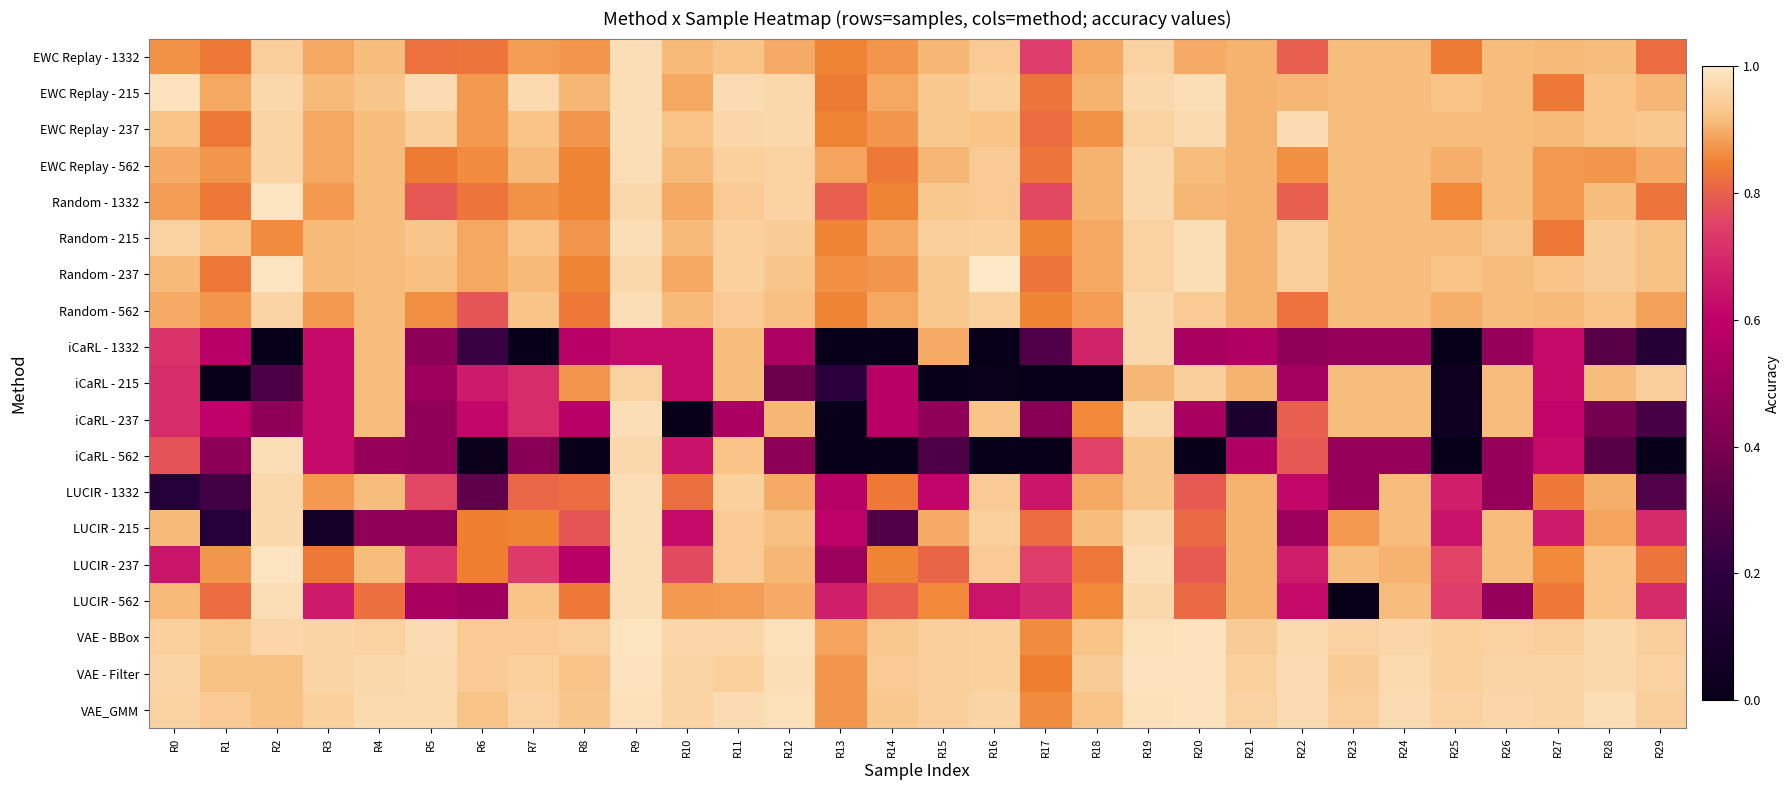

Reading left to right, list all the values displayed in this chart.

EWC Replay - 1332: R0=0.9	R1=0.8	R2=0.9	R3=0.9	R4=0.9	R5=0.8	R6=0.8	R7=0.9	R8=0.9	R9=1.0	R10=0.9	R11=0.9	R12=0.9	R13=0.9	R14=0.9	R15=0.9	R16=0.9	R17=0.7	R18=0.9	R19=1.0	R20=0.9	R21=0.9	R22=0.8	R23=0.9	R24=0.9	R25=0.8	R26=0.9	R27=0.9	R28=0.9	R29=0.8
EWC Replay - 215: R0=1.0	R1=0.9	R2=1.0	R3=0.9	R4=0.9	R5=1.0	R6=0.9	R7=1.0	R8=0.9	R9=1.0	R10=0.9	R11=1.0	R12=1.0	R13=0.8	R14=0.9	R15=0.9	R16=1.0	R17=0.8	R18=0.9	R19=1.0	R20=1.0	R21=0.9	R22=0.9	R23=0.9	R24=0.9	R25=0.9	R26=0.9	R27=0.8	R28=0.9	R29=0.9
EWC Replay - 237: R0=0.9	R1=0.8	R2=1.0	R3=0.9	R4=0.9	R5=0.9	R6=0.9	R7=0.9	R8=0.9	R9=1.0	R10=0.9	R11=1.0	R12=1.0	R13=0.9	R14=0.9	R15=0.9	R16=0.9	R17=0.8	R18=0.9	R19=1.0	R20=1.0	R21=0.9	R22=1.0	R23=0.9	R24=0.9	R25=0.9	R26=0.9	R27=0.9	R28=0.9	R29=0.9
EWC Replay - 562: R0=0.9	R1=0.9	R2=1.0	R3=0.9	R4=0.9	R5=0.8	R6=0.9	R7=0.9	R8=0.9	R9=1.0	R10=0.9	R11=1.0	R12=1.0	R13=0.9	R14=0.8	R15=0.9	R16=0.9	R17=0.8	R18=0.9	R19=1.0	R20=0.9	R21=0.9	R22=0.9	R23=0.9	R24=0.9	R25=0.9	R26=0.9	R27=0.9	R28=0.9	R29=0.9
Random - 1332: R0=0.9	R1=0.8	R2=1.0	R3=0.9	R4=0.9	R5=0.8	R6=0.8	R7=0.9	R8=0.9	R9=1.0	R10=0.9	R11=0.9	R12=1.0	R13=0.8	R14=0.9	R15=0.9	R16=0.9	R17=0.8	R18=0.9	R19=1.0	R20=0.9	R21=0.9	R22=0.8	R23=0.9	R24=0.9	R25=0.9	R26=0.9	R27=0.9	R28=0.9	R29=0.8
Random - 215: R0=1.0	R1=0.9	R2=0.9	R3=0.9	R4=0.9	R5=0.9	R6=0.9	R7=0.9	R8=0.9	R9=1.0	R10=0.9	R11=1.0	R12=0.9	R13=0.9	R14=0.9	R15=0.9	R16=1.0	R17=0.9	R18=0.9	R19=1.0	R20=1.0	R21=0.9	R22=0.9	R23=0.9	R24=0.9	R25=0.9	R26=0.9	R27=0.8	R28=0.9	R29=0.9
Random - 237: R0=0.9	R1=0.8	R2=1.0	R3=0.9	R4=0.9	R5=0.9	R6=0.9	R7=0.9	R8=0.9	R9=1.0	R10=0.9	R11=1.0	R12=0.9	R13=0.9	R14=0.9	R15=0.9	R16=1.0	R17=0.8	R18=0.9	R19=1.0	R20=1.0	R21=0.9	R22=0.9	R23=0.9	R24=0.9	R25=0.9	R26=0.9	R27=0.9	R28=0.9	R29=0.9
Random - 562: R0=0.9	R1=0.9	R2=1.0	R3=0.9	R4=0.9	R5=0.9	R6=0.8	R7=0.9	R8=0.8	R9=1.0	R10=0.9	R11=0.9	R12=0.9	R13=0.9	R14=0.9	R15=0.9	R16=1.0	R17=0.9	R18=0.9	R19=1.0	R20=0.9	R21=0.9	R22=0.8	R23=0.9	R24=0.9	R25=0.9	R26=0.9	R27=0.9	R28=0.9	R29=0.9
iCaRL - 1332: R0=0.7	R1=0.6	R2=0.0	R3=0.6	R4=0.9	R5=0.5	R6=0.2	R7=0.0	R8=0.6	R9=0.6	R10=0.6	R11=0.9	R12=0.5	R13=0.0	R14=0.0	R15=0.9	R16=0.0	R17=0.3	R18=0.7	R19=1.0	R20=0.5	R21=0.6	R22=0.5	R23=0.5	R24=0.5	R25=0.0	R26=0.5	R27=0.6	R28=0.3	R29=0.2
iCaRL - 215: R0=0.7	R1=0.0	R2=0.3	R3=0.6	R4=0.9	R5=0.5	R6=0.7	R7=0.7	R8=0.9	R9=1.0	R10=0.6	R11=0.9	R12=0.4	R13=0.2	R14=0.6	R15=0.0	R16=0.0	R17=0.0	R18=0.0	R19=0.9	R20=0.9	R21=0.9	R22=0.5	R23=0.9	R24=0.9	R25=0.0	R26=0.9	R27=0.6	R28=0.9	R29=0.9
iCaRL - 237: R0=0.7	R1=0.6	R2=0.5	R3=0.6	R4=0.9	R5=0.5	R6=0.6	R7=0.7	R8=0.6	R9=1.0	R10=0.0	R11=0.5	R12=0.9	R13=0.0	R14=0.6	R15=0.5	R16=0.9	R17=0.4	R18=0.9	R19=1.0	R20=0.5	R21=0.1	R22=0.8	R23=0.9	R24=0.9	R25=0.0	R26=0.9	R27=0.6	R28=0.4	R29=0.3
iCaRL - 562: R0=0.8	R1=0.5	R2=1.0	R3=0.6	R4=0.5	R5=0.5	R6=0.0	R7=0.4	R8=0.0	R9=1.0	R10=0.6	R11=0.9	R12=0.5	R13=0.0	R14=0.0	R15=0.3	R16=0.0	R17=0.0	R18=0.8	R19=0.9	R20=0.0	R21=0.6	R22=0.8	R23=0.5	R24=0.5	R25=0.0	R26=0.5	R27=0.6	R28=0.3	R29=0.0
LUCIR - 1332: R0=0.2	R1=0.3	R2=1.0	R3=0.9	R4=0.9	R5=0.8	R6=0.3	R7=0.8	R8=0.8	R9=1.0	R10=0.8	R11=1.0	R12=0.9	R13=0.6	R14=0.8	R15=0.6	R16=0.9	R17=0.7	R18=0.9	R19=0.9	R20=0.8	R21=0.9	R22=0.6	R23=0.5	R24=0.9	R25=0.7	R26=0.5	R27=0.8	R28=0.9	R29=0.3
LUCIR - 215: R0=0.9	R1=0.2	R2=1.0	R3=0.1	R4=0.5	R5=0.5	R6=0.8	R7=0.9	R8=0.8	R9=1.0	R10=0.6	R11=0.9	R12=0.9	R13=0.6	R14=0.3	R15=0.9	R16=1.0	R17=0.8	R18=0.9	R19=1.0	R20=0.8	R21=0.9	R22=0.5	R23=0.9	R24=0.9	R25=0.6	R26=0.9	R27=0.7	R28=0.9	R29=0.7
LUCIR - 237: R0=0.6	R1=0.9	R2=1.0	R3=0.8	R4=0.9	R5=0.7	R6=0.8	R7=0.7	R8=0.6	R9=1.0	R10=0.8	R11=0.9	R12=0.9	R13=0.5	R14=0.9	R15=0.8	R16=0.9	R17=0.7	R18=0.8	R19=1.0	R20=0.8	R21=0.9	R22=0.7	R23=0.9	R24=0.9	R25=0.8	R26=0.9	R27=0.9	R28=0.9	R29=0.8
LUCIR - 562: R0=0.9	R1=0.8	R2=1.0	R3=0.7	R4=0.8	R5=0.5	R6=0.5	R7=0.9	R8=0.8	R9=1.0	R10=0.9	R11=0.9	R12=0.9	R13=0.7	R14=0.8	R15=0.9	R16=0.6	R17=0.7	R18=0.9	R19=1.0	R20=0.8	R21=0.9	R22=0.6	R23=0.0	R24=0.9	R25=0.7	R26=0.5	R27=0.8	R28=0.9	R29=0.7
VAE - BBox: R0=1.0	R1=0.9	R2=1.0	R3=1.0	R4=1.0	R5=1.0	R6=0.9	R7=0.9	R8=0.9	R9=1.0	R10=1.0	R11=1.0	R12=1.0	R13=0.9	R14=0.9	R15=0.9	R16=1.0	R17=0.9	R18=0.9	R19=1.0	R20=1.0	R21=0.9	R22=1.0	R23=1.0	R24=1.0	R25=1.0	R26=1.0	R27=0.9	R28=1.0	R29=0.9
VAE - Filter: R0=1.0	R1=0.9	R2=0.9	R3=1.0	R4=1.0	R5=1.0	R6=0.9	R7=1.0	R8=0.9	R9=1.0	R10=1.0	R11=1.0	R12=1.0	R13=0.9	R14=0.9	R15=0.9	R16=1.0	R17=0.8	R18=0.9	R19=1.0	R20=1.0	R21=1.0	R22=1.0	R23=0.9	R24=1.0	R25=1.0	R26=1.0	R27=1.0	R28=1.0	R29=1.0
VAE_GMM: R0=1.0	R1=0.9	R2=0.9	R3=0.9	R4=1.0	R5=1.0	R6=0.9	R7=1.0	R8=0.9	R9=1.0	R10=1.0	R11=1.0	R12=1.0	R13=0.9	R14=0.9	R15=0.9	R16=1.0	R17=0.9	R18=0.9	R19=1.0	R20=1.0	R21=1.0	R22=1.0	R23=0.9	R24=1.0	R25=1.0	R26=1.0	R27=1.0	R28=1.0	R29=0.9